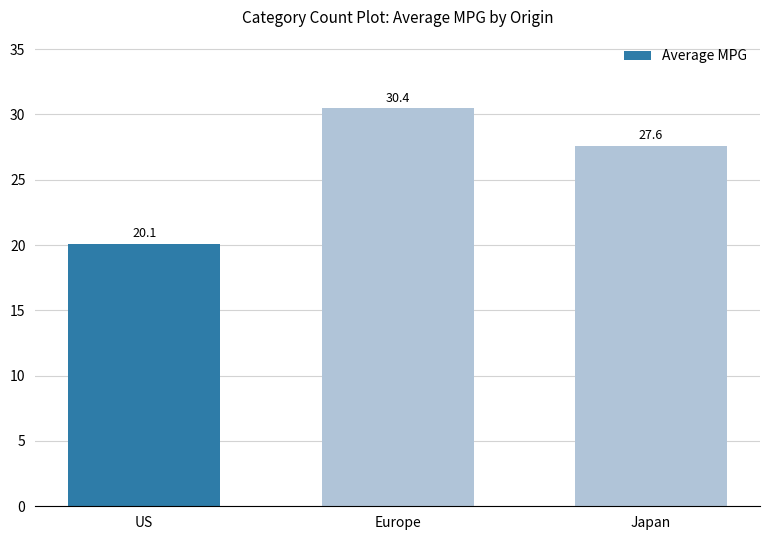

At which label does the data first exceed 27?

Europe